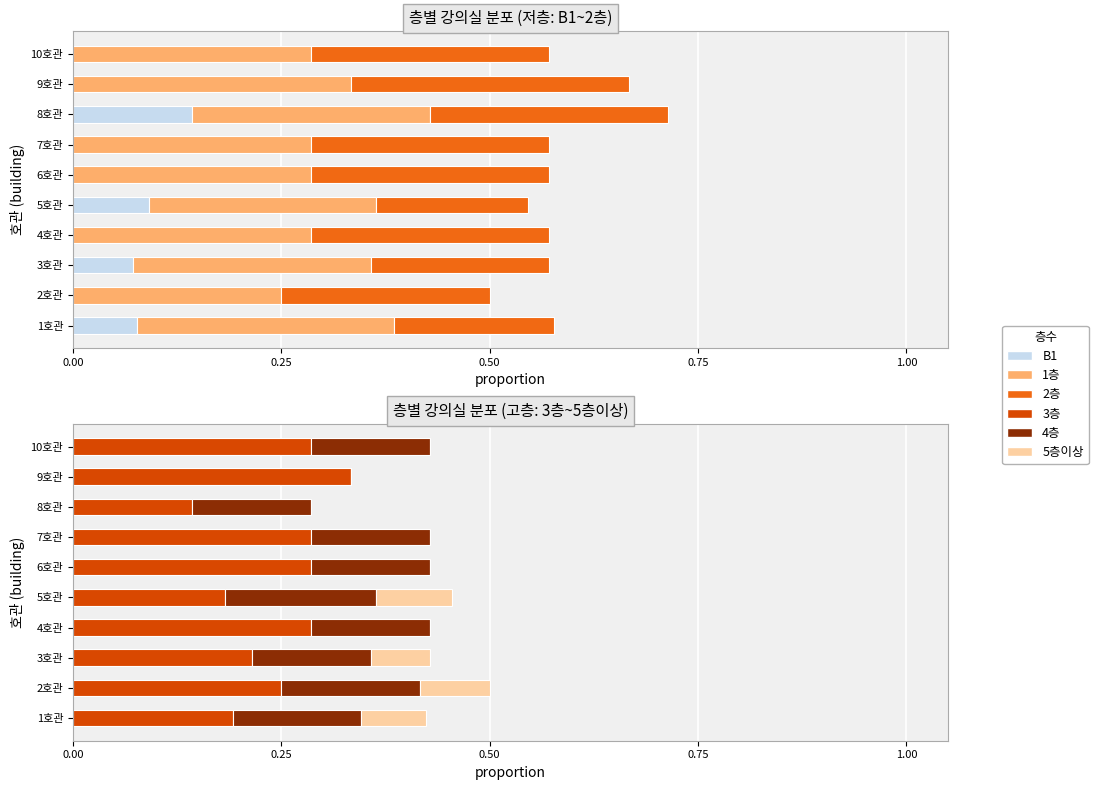

Which label corresponds to the largest value in the chart?

9호관